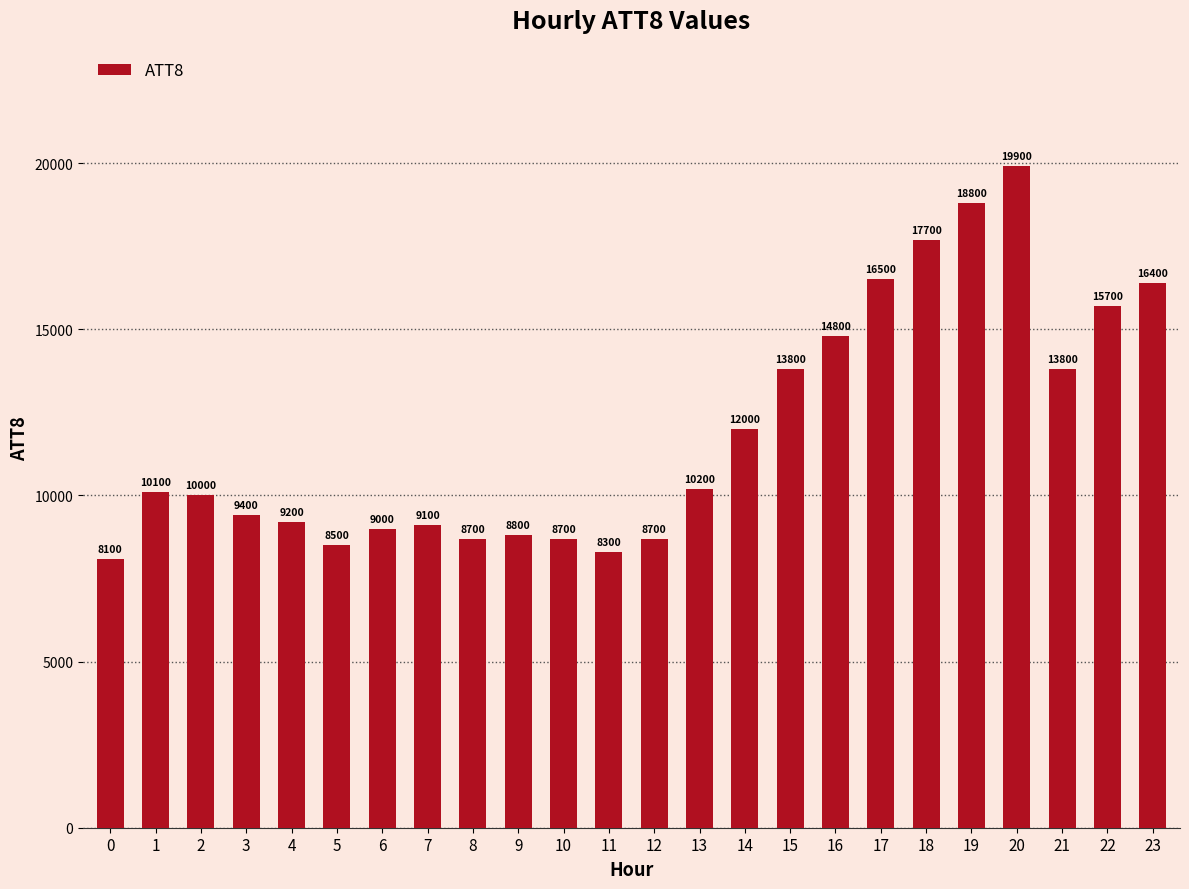

Does the chart contain stacked bars?

No